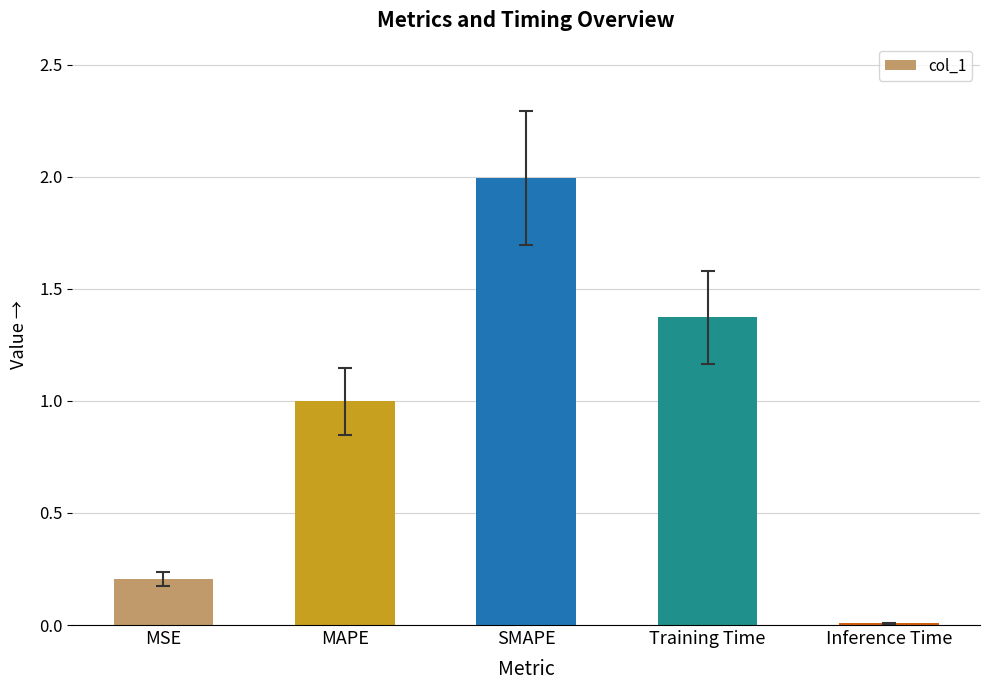

How many data points does each series have?

5